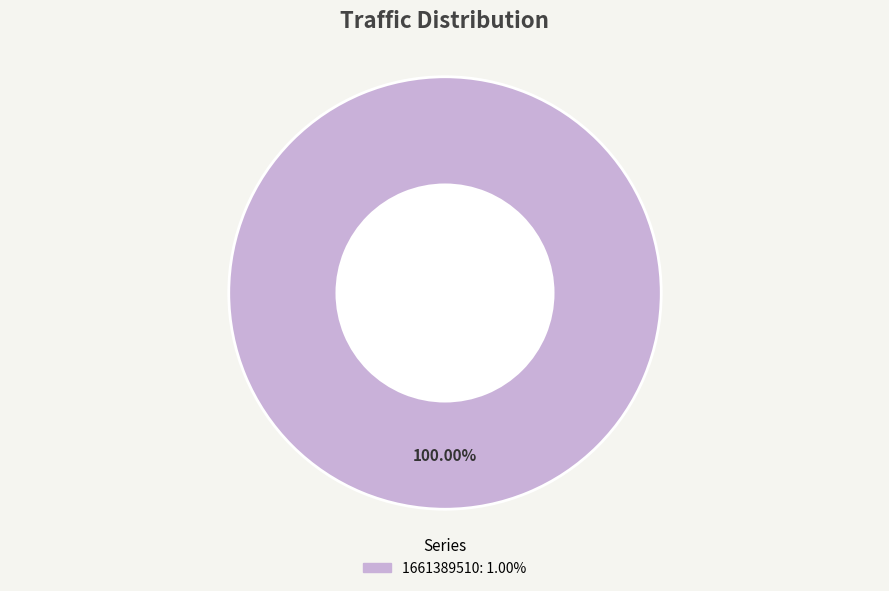

Is there any slice that represents more than half of the pie?

Yes